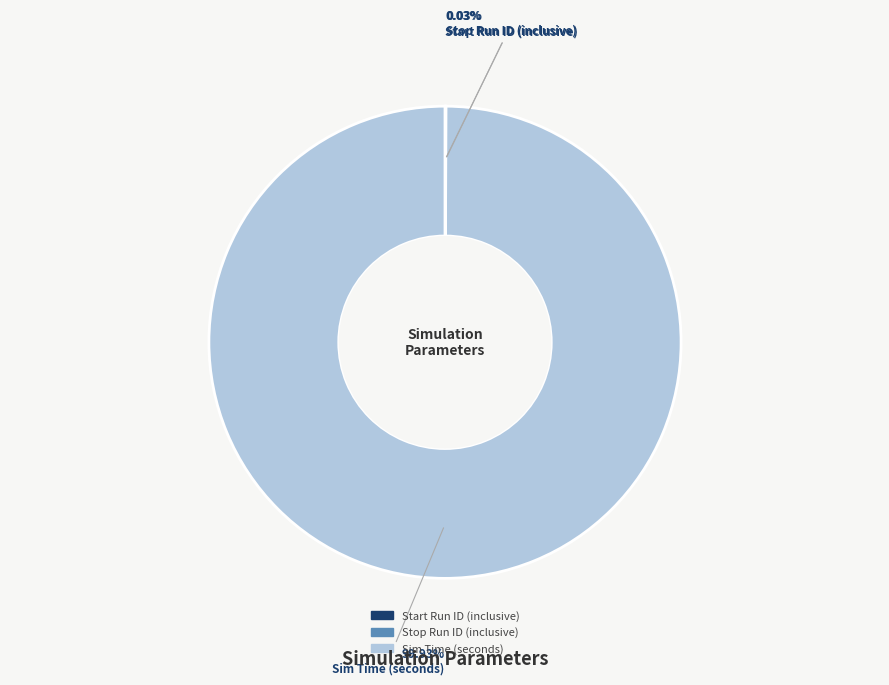

What is the largest slice in the pie chart?

Sim Time (seconds)